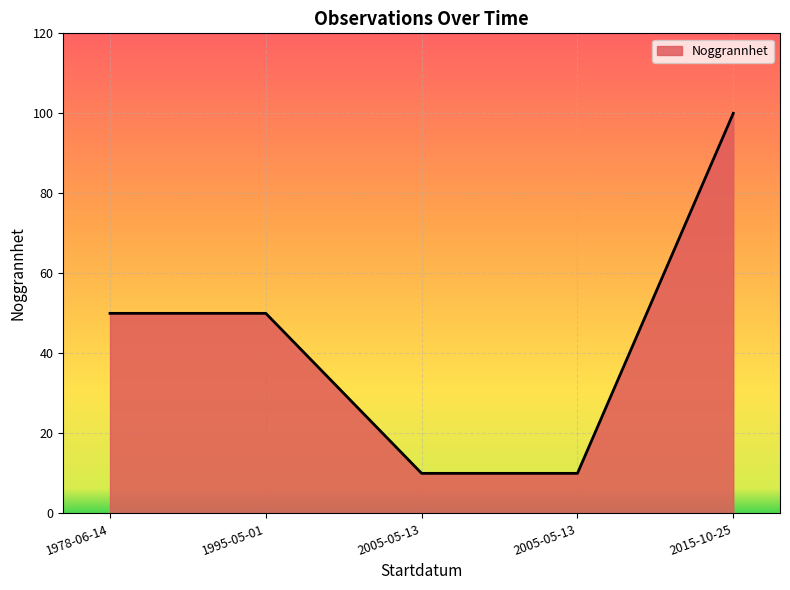

What is the average value?

44